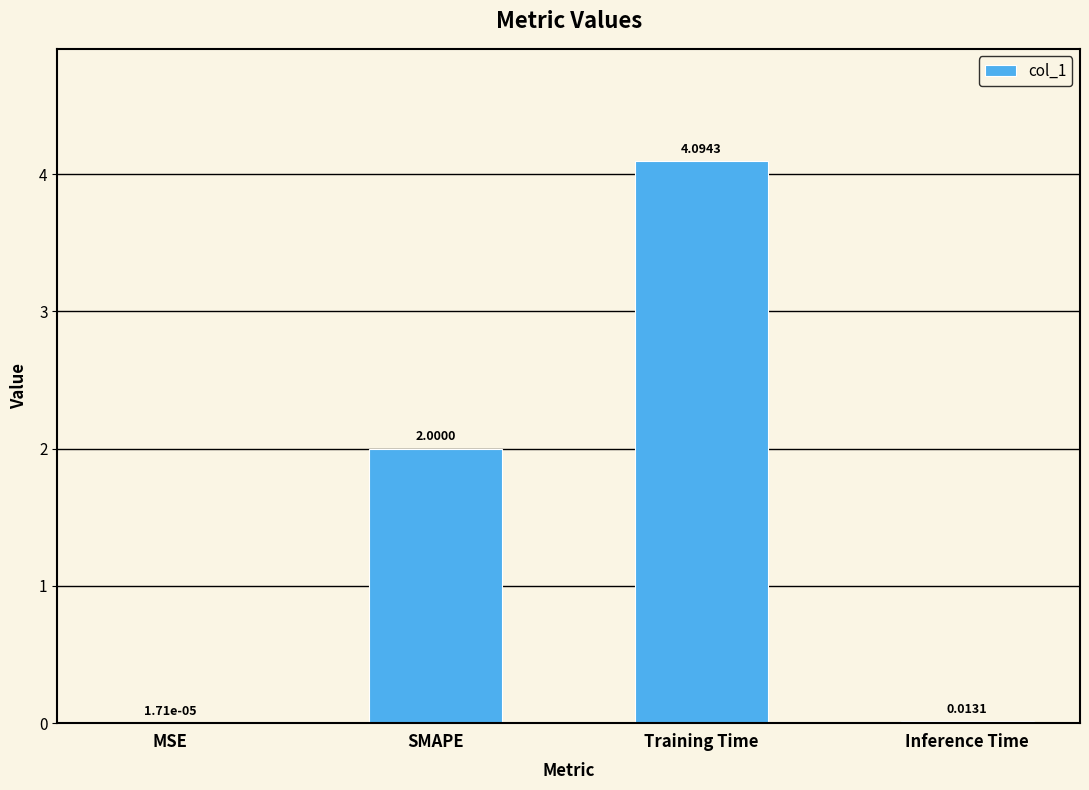

Where is the data nearest to the value 2?

SMAPE